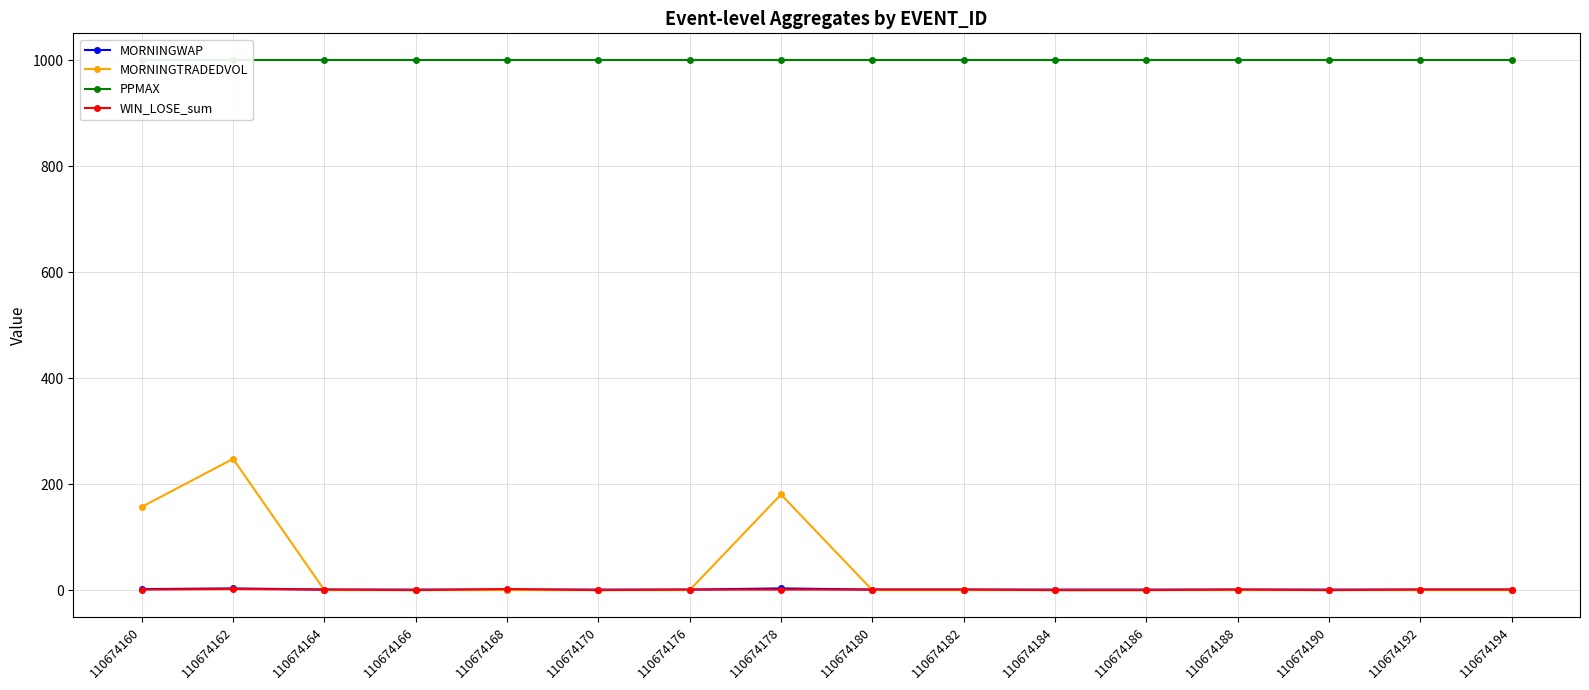

Which has a higher value, 110674188 or 110674166?

110674188